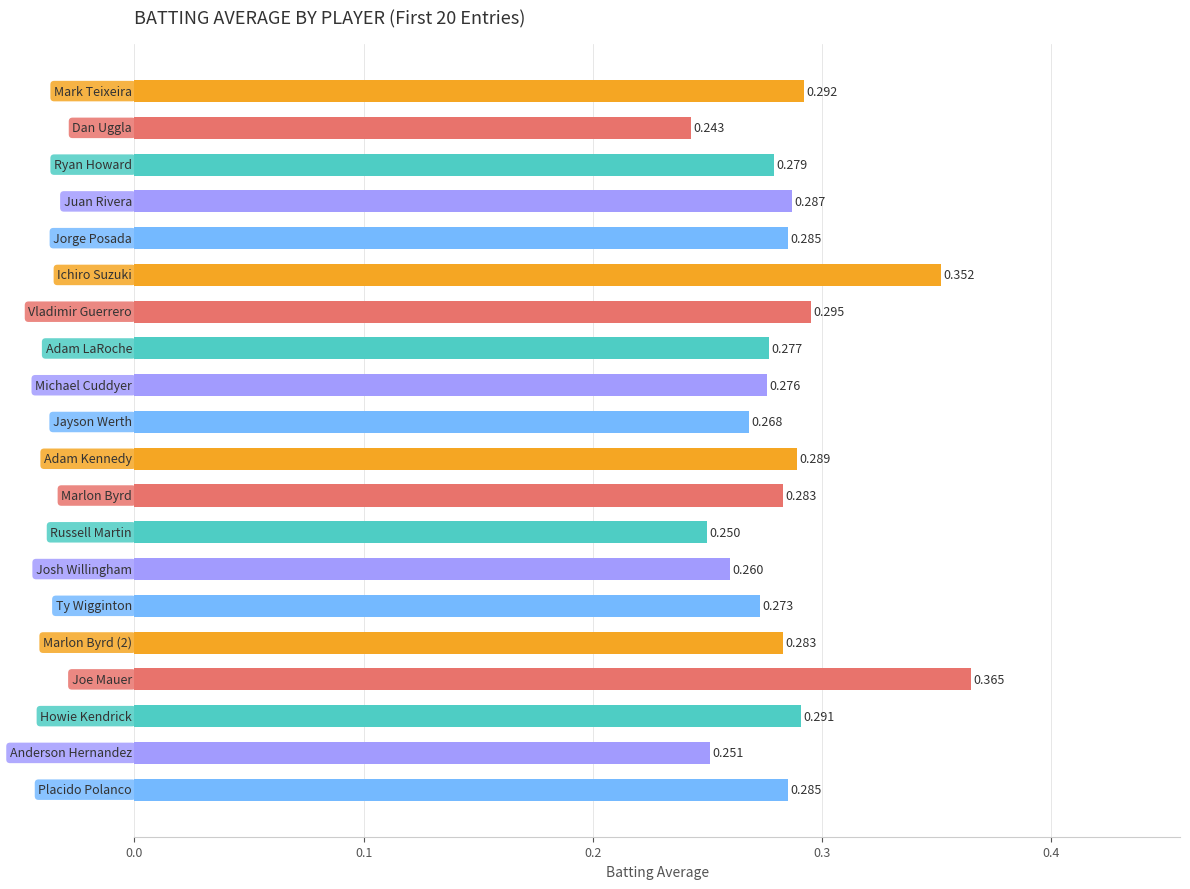

What is the greatest value displayed?

0.4